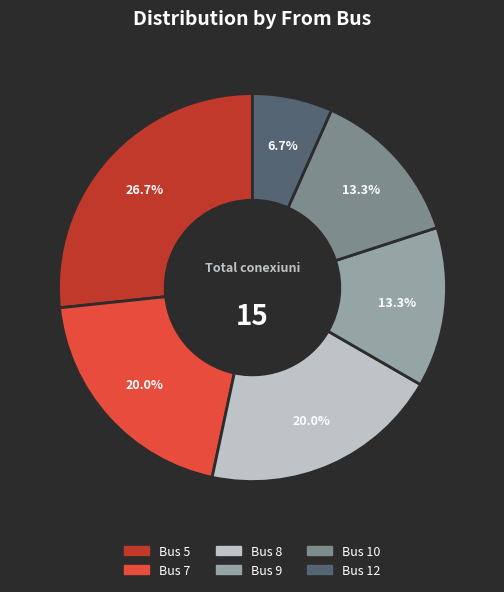

Does any single category account for the majority?

No